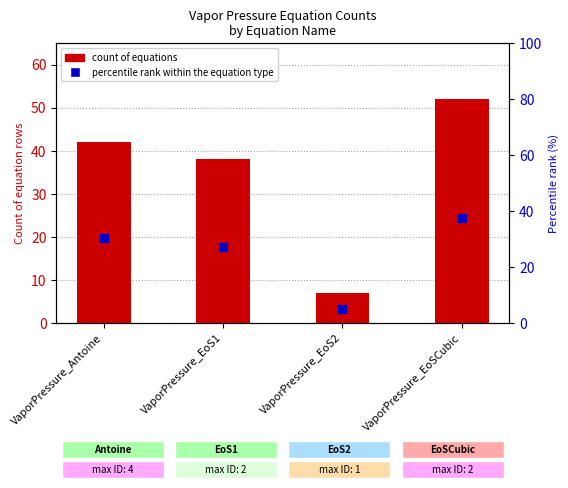

Between VaporPressure_EoS1 and VaporPressure_EoS2, which is larger?

VaporPressure_EoS1